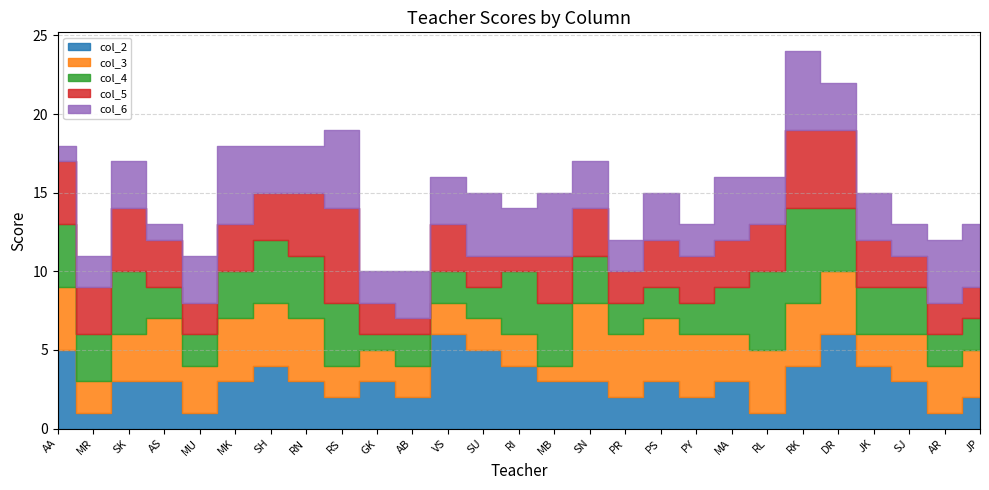

Which series has the widest spread of values?

col_2